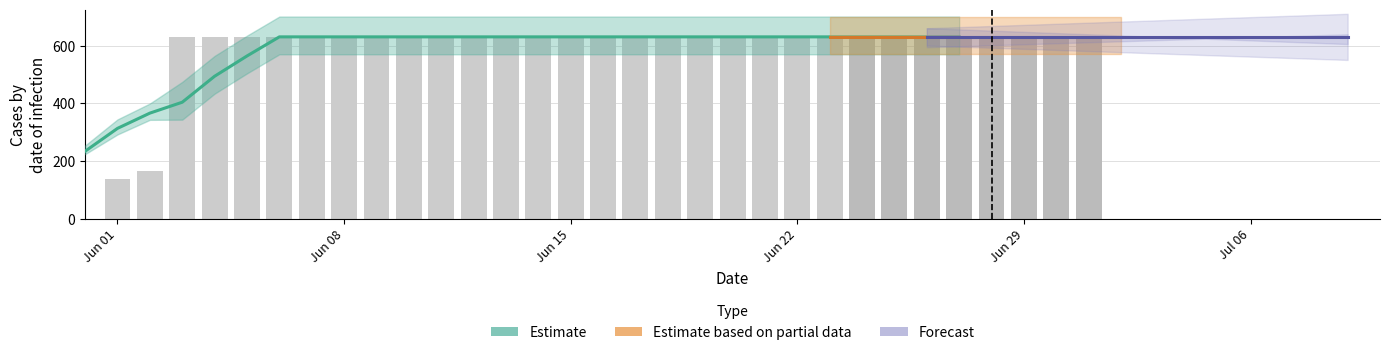

Read the value at 2020-06-07.

631